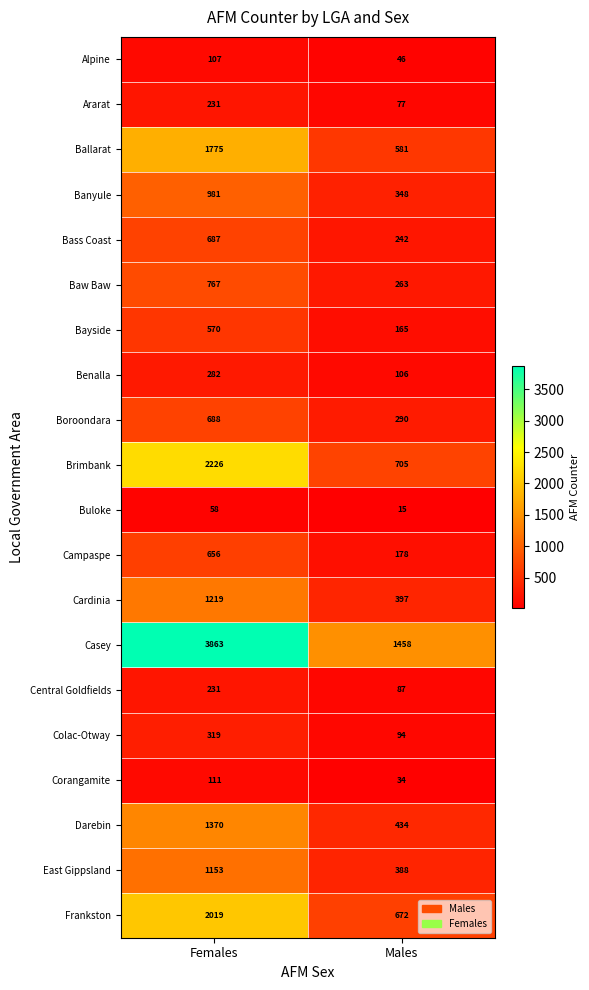

At how many categories does at least one series exceed 3747?

1